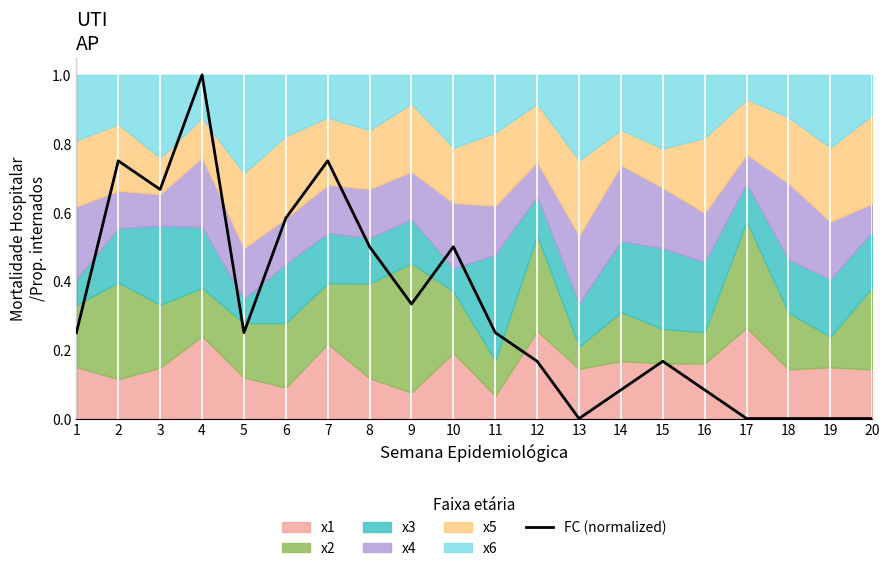

At which category does the chart reach its minimum across all series?

13